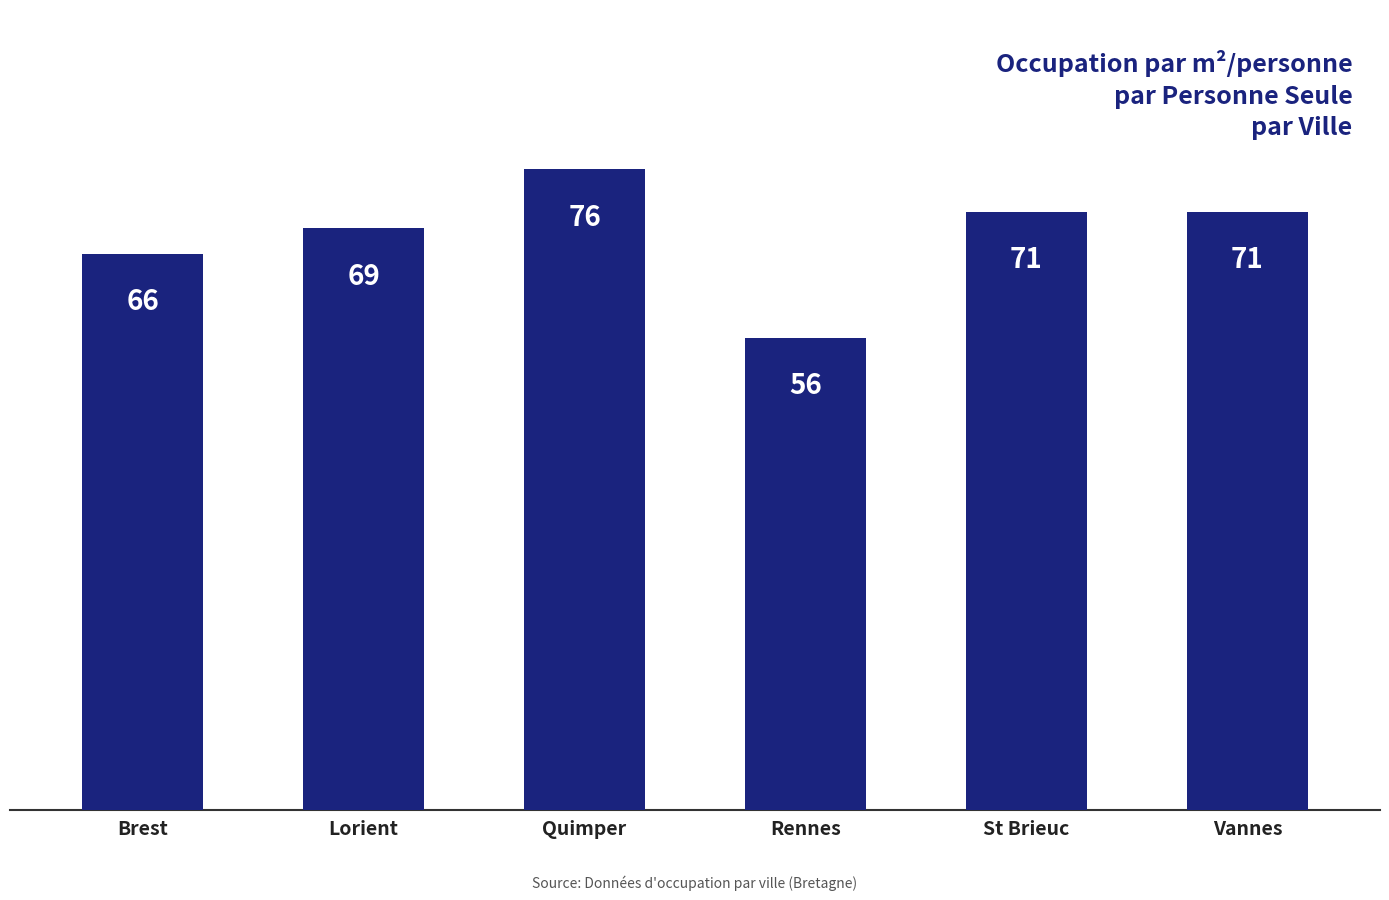

What is the value of the 1st bar from the left?

66